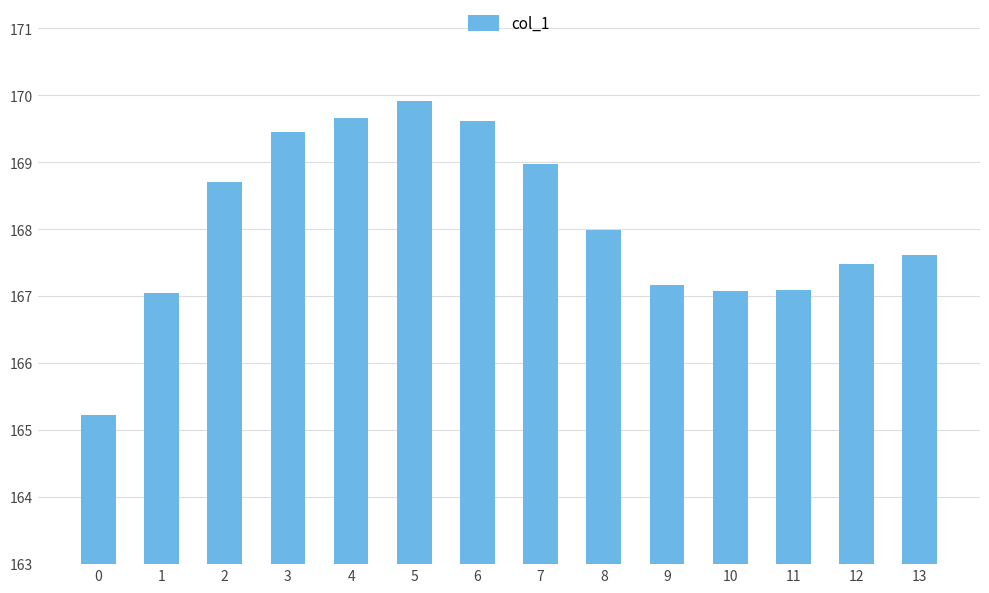

Read the value at 10.

167.1